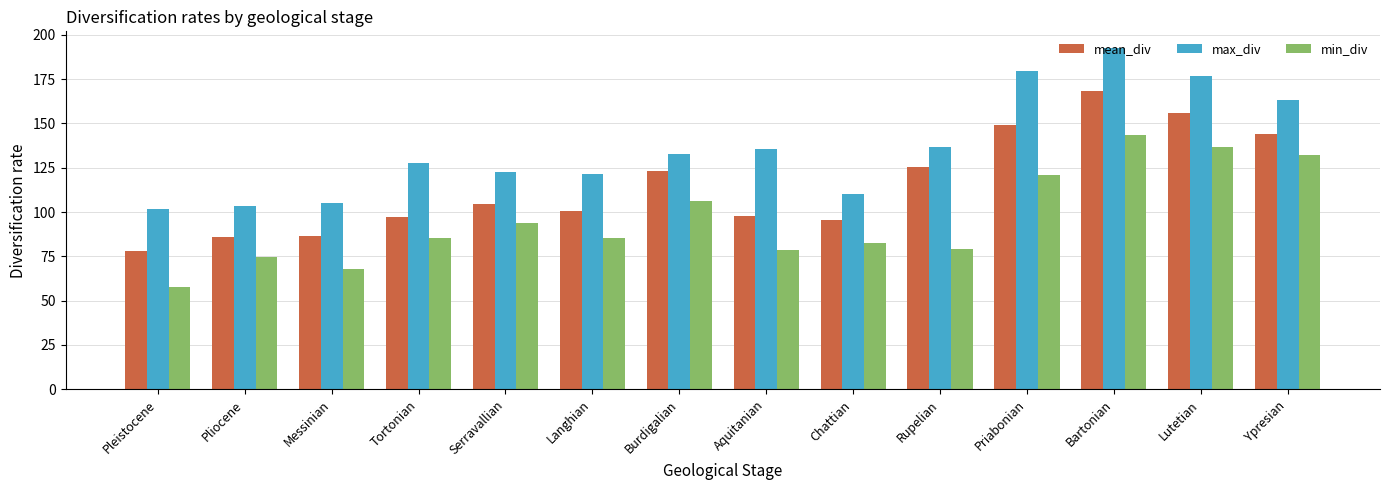

At Pliocene, list the series in order from smallest to largest.

min_div, mean_div, max_div